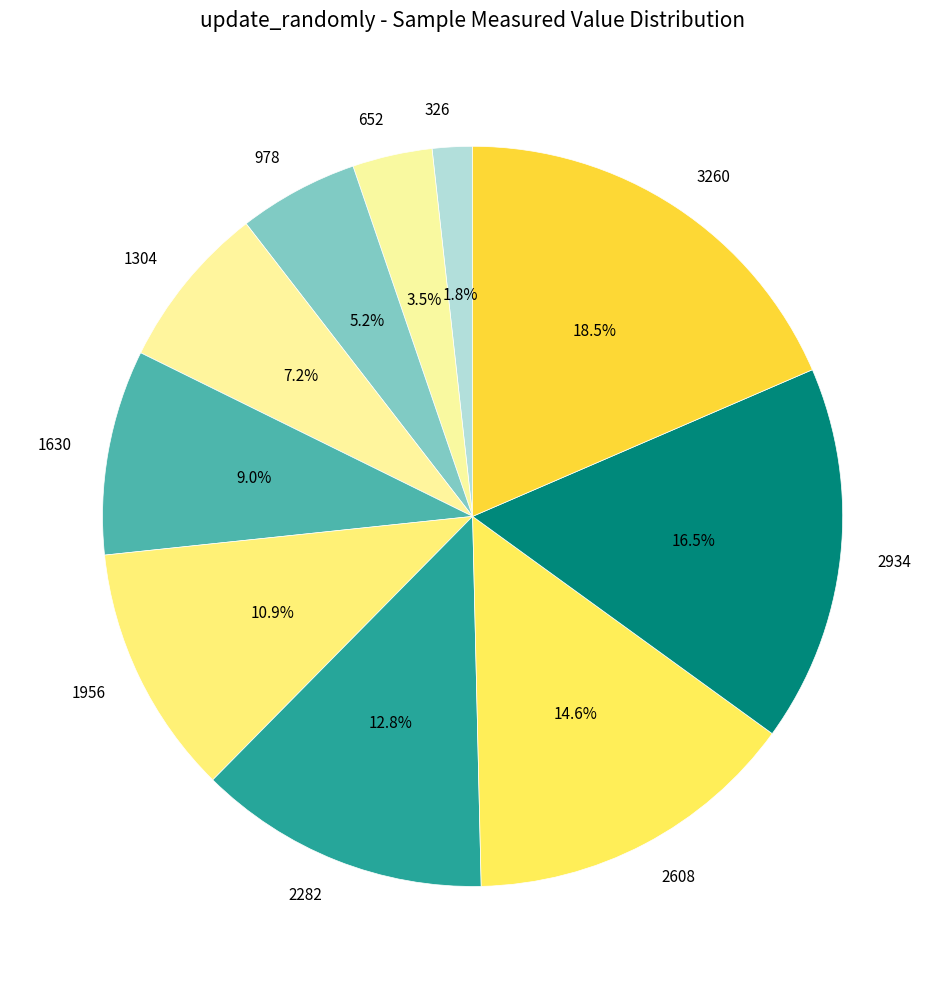

Is there a majority slice in this chart?

No